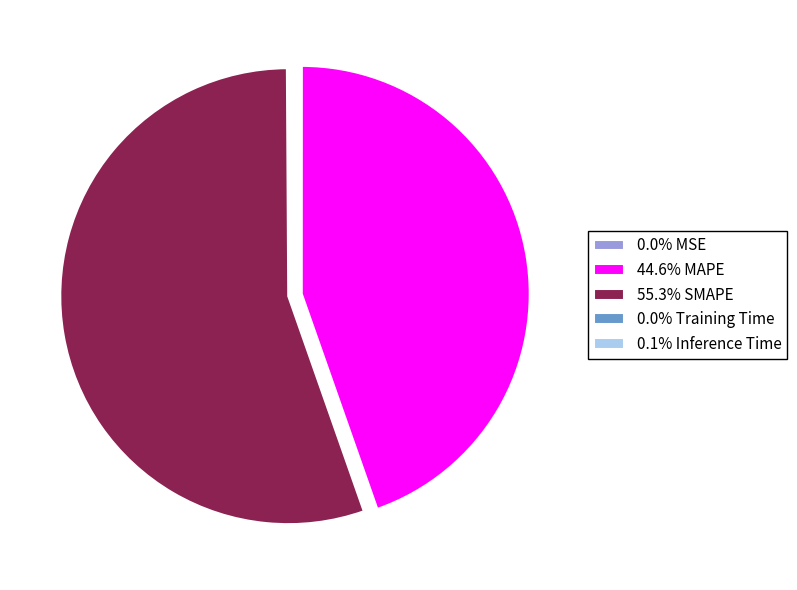

Combined, do 44.6% MAPE and 55.3% SMAPE account for over 50%?

Yes